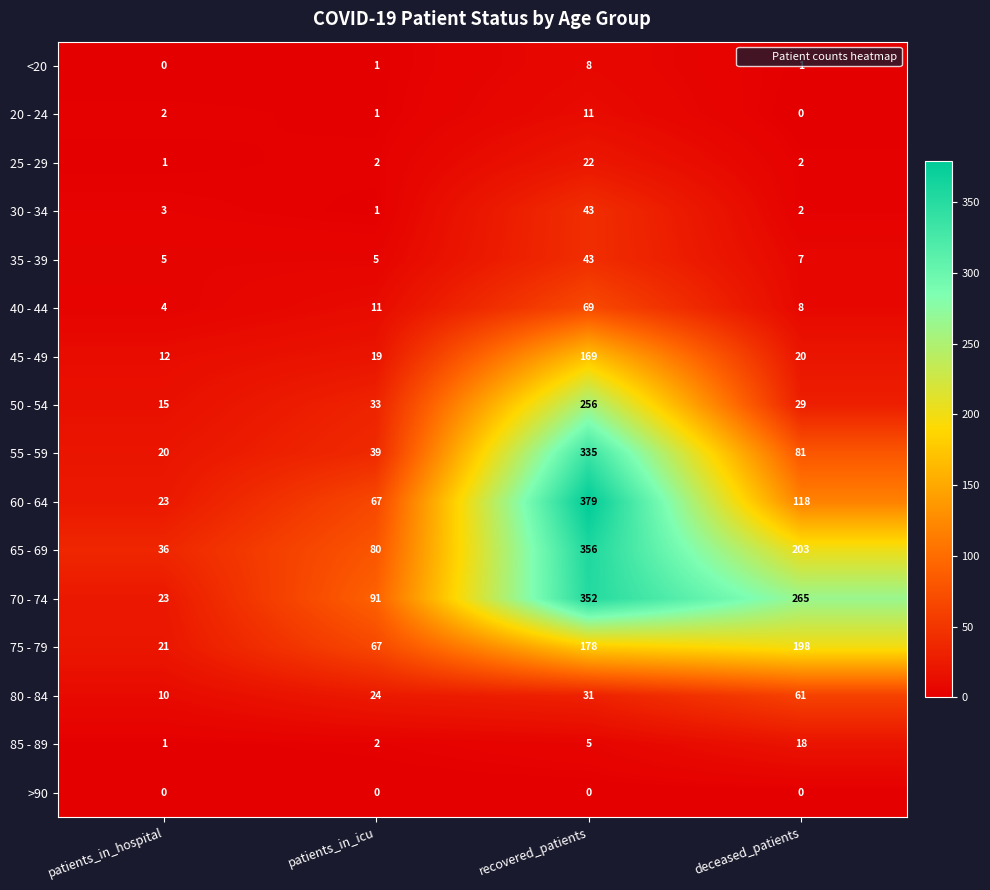

What is the sum of all 80 - 84 values?

126